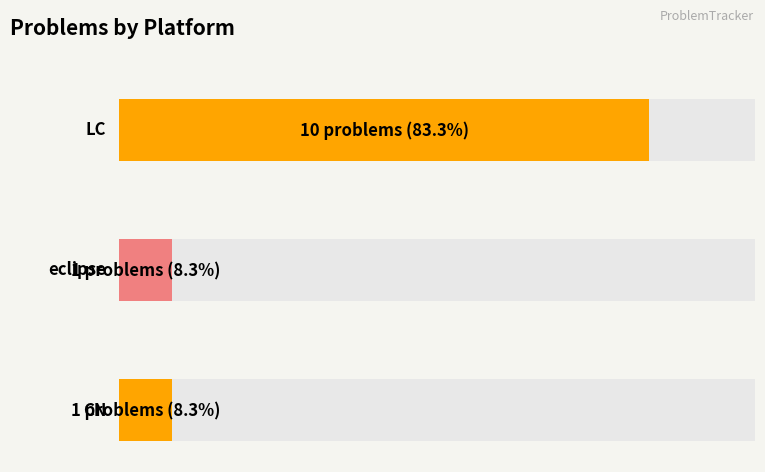

What is the sum of all values?

12